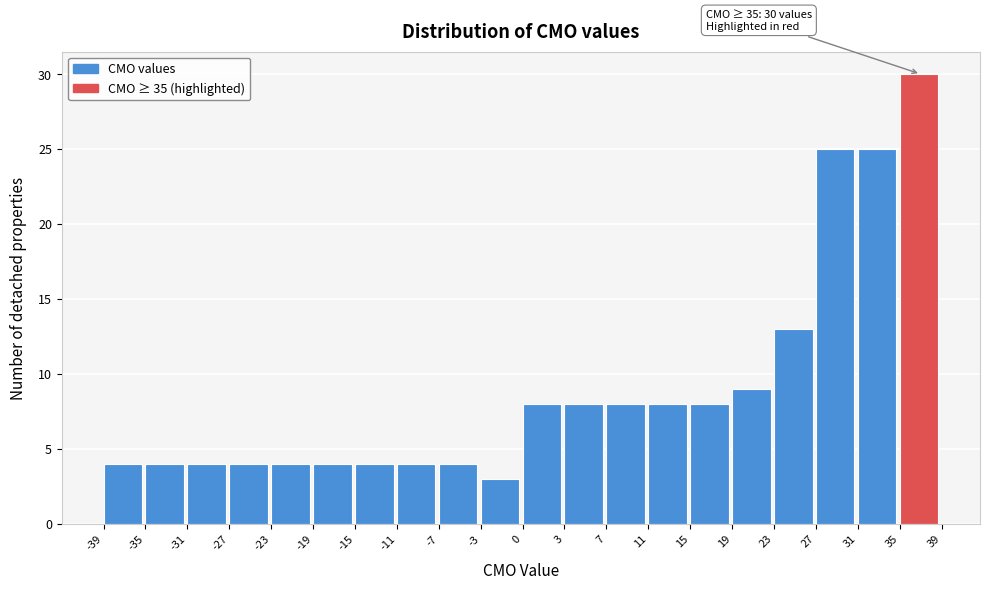

Reading left to right, list all the values displayed in this chart.

-39=4	-35=4	-31=4	-27=4	-23=4	-19=4	-15=4	-11=4	-7=4	-3=3	0=8	3=8	7=8	11=8	15=8	19=9	23=13	27=25	31=25	35=30